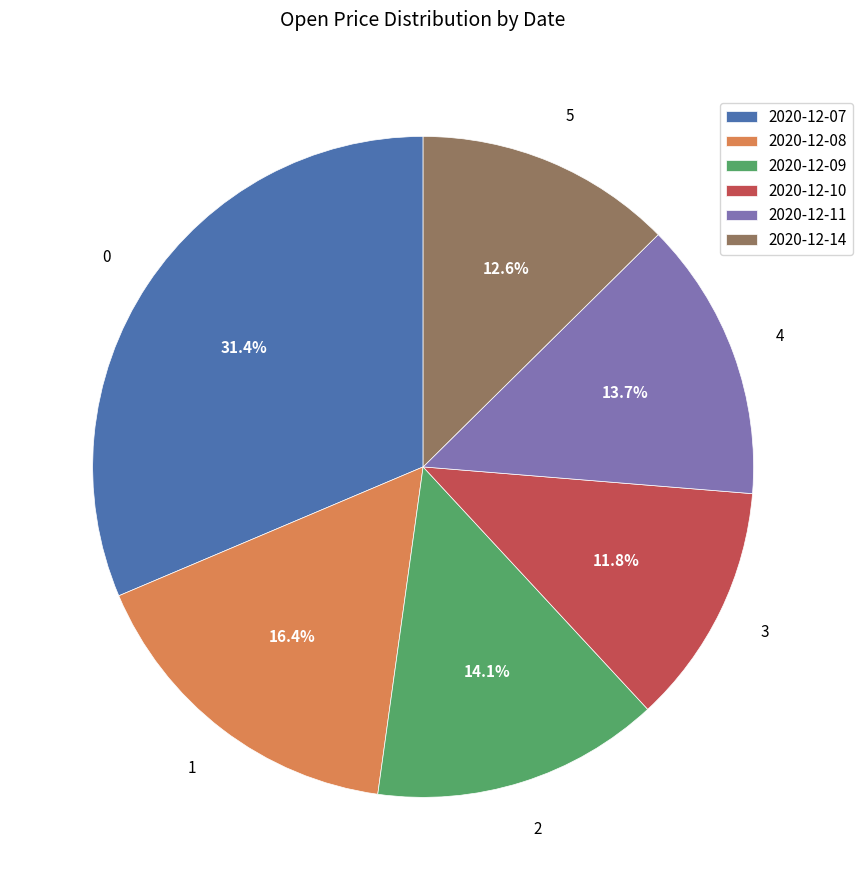

Is the sum of 2020-12-09 and 2020-12-08 greater than half?

No